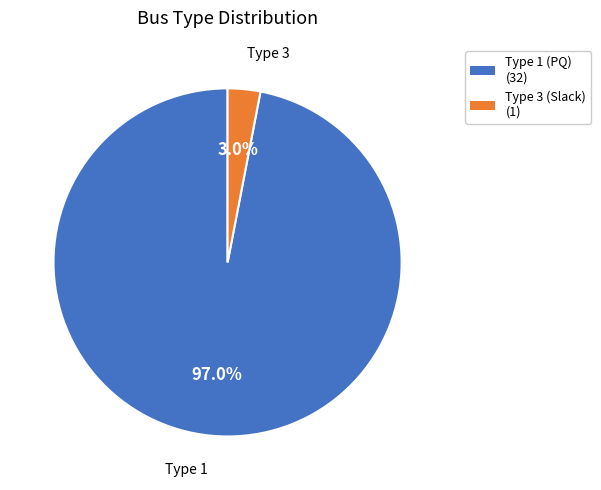

Between Type 1 (PQ) (32) and Type 3 (Slack) (1), which is larger?

Type 1 (PQ) (32)